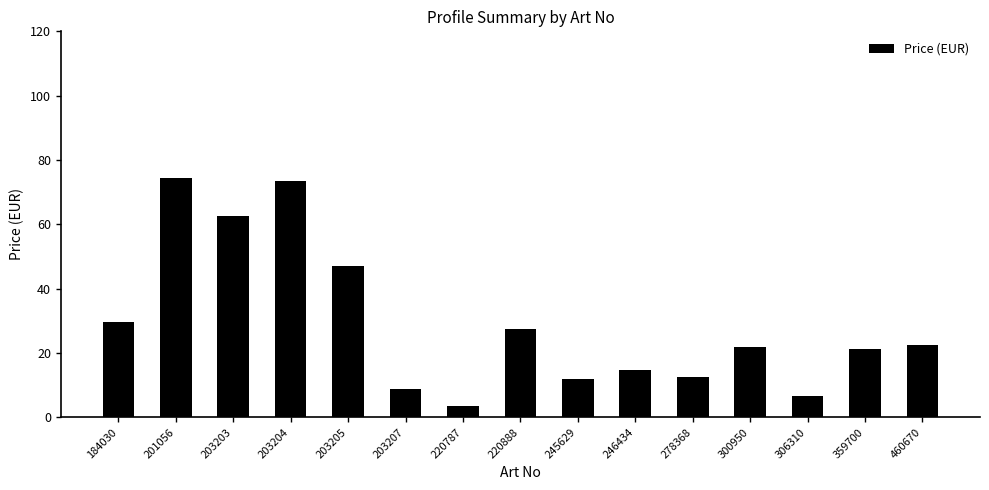

What is the smallest value displayed?

3.6